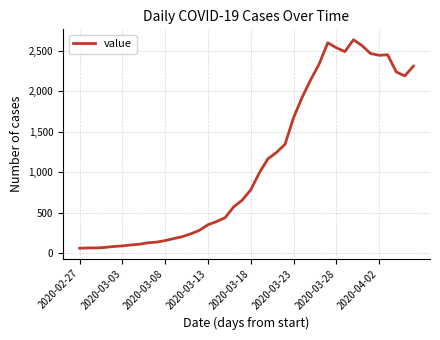

What is the greatest value displayed?

2638